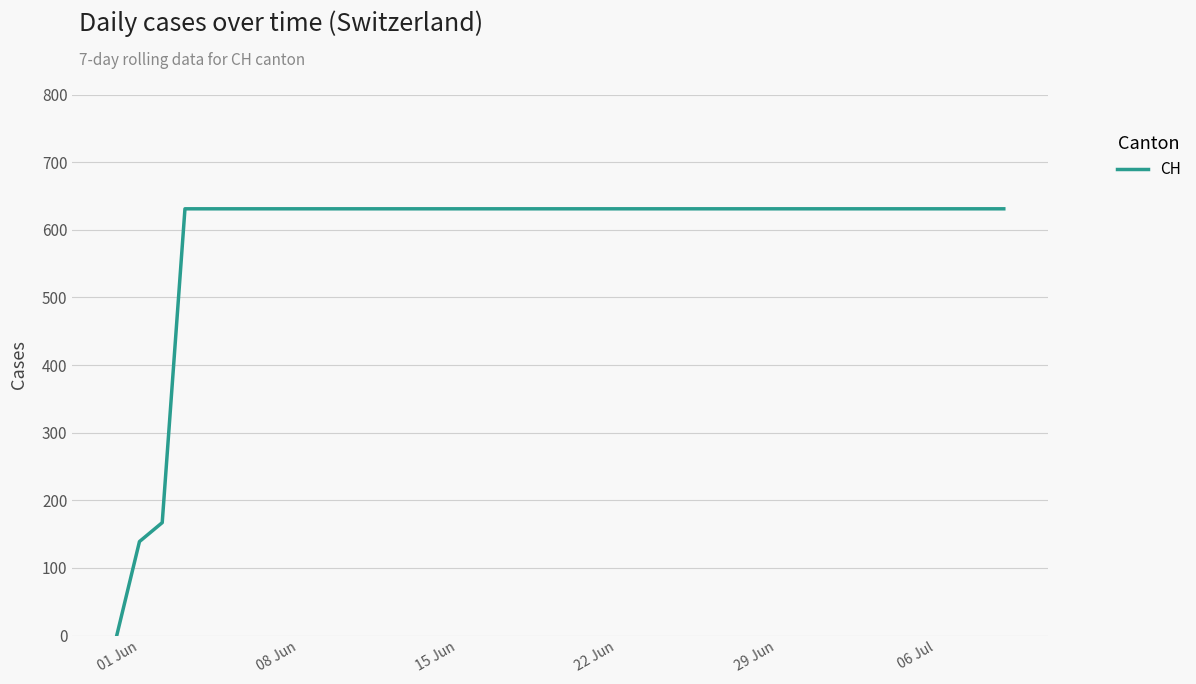

What is the greatest value displayed?

631